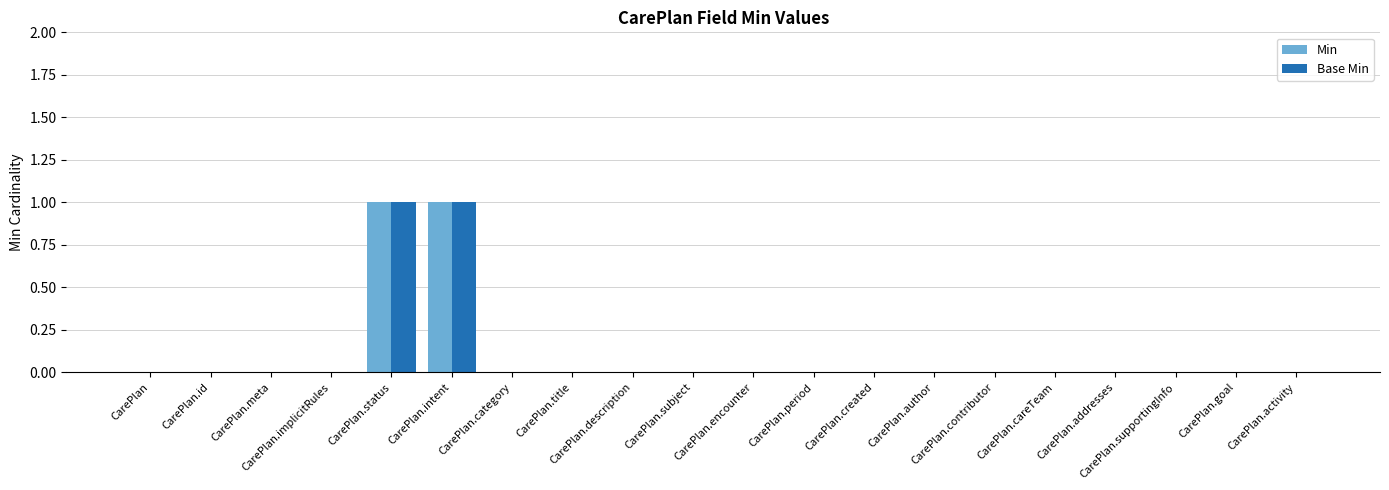

Which series has the largest range (max minus min)?

Min